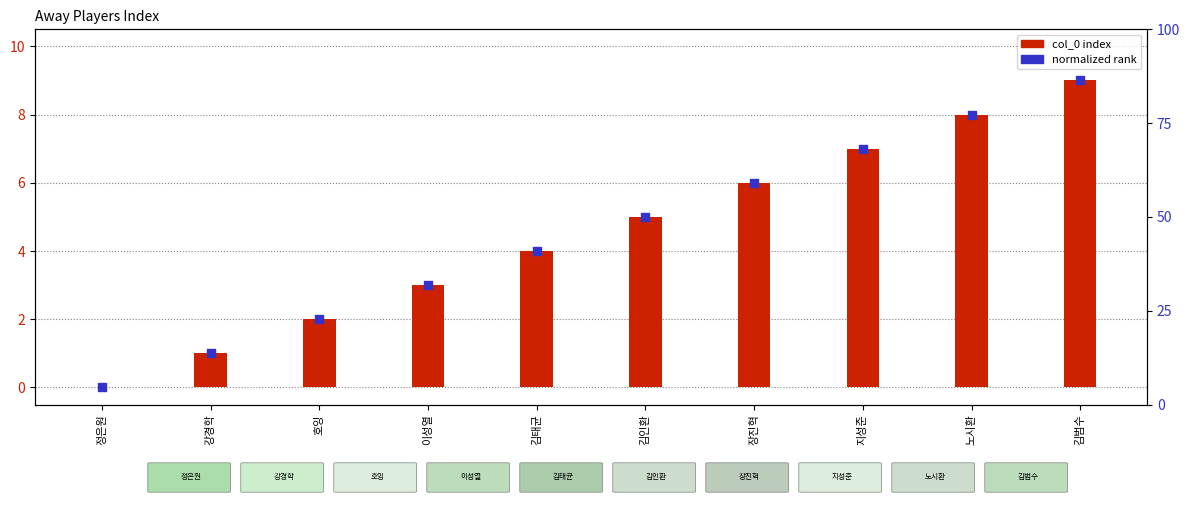

At which category is the sum across all series the highest?

김범수